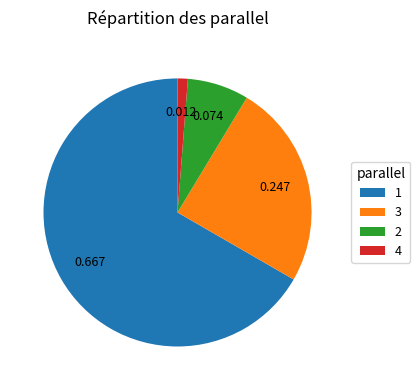

Count the number of slices in the pie.

4